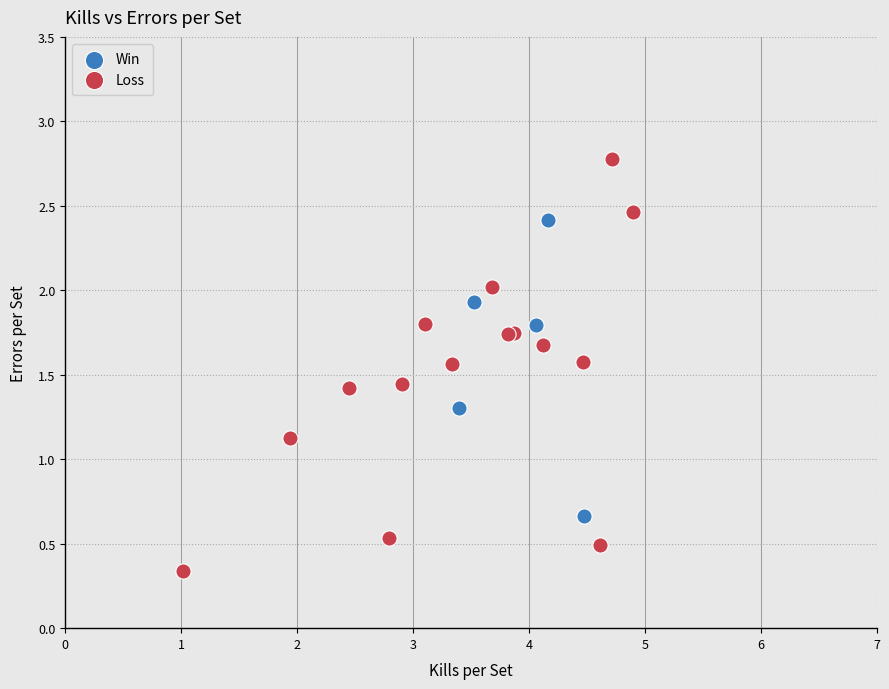

Which series has the widest spread of Y values?

Loss